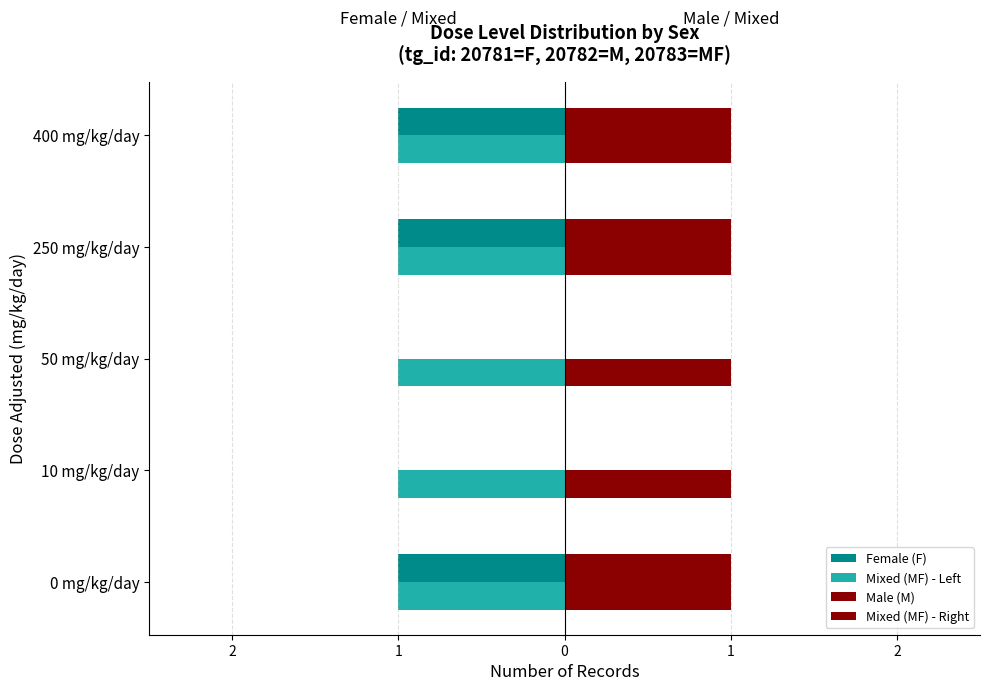

Reading left to right, what are all the values shown in this chart?

Female (F): -1.0	0.0	0.0	-1.0	-1.0
Mixed (MF) - Left: 0.2	0.2	0.2	0.2	0.2
Male (M): 1.0	0.0	0.0	1.0	1.0
Mixed (MF) - Right: 0.2	0.2	0.2	0.2	0.2